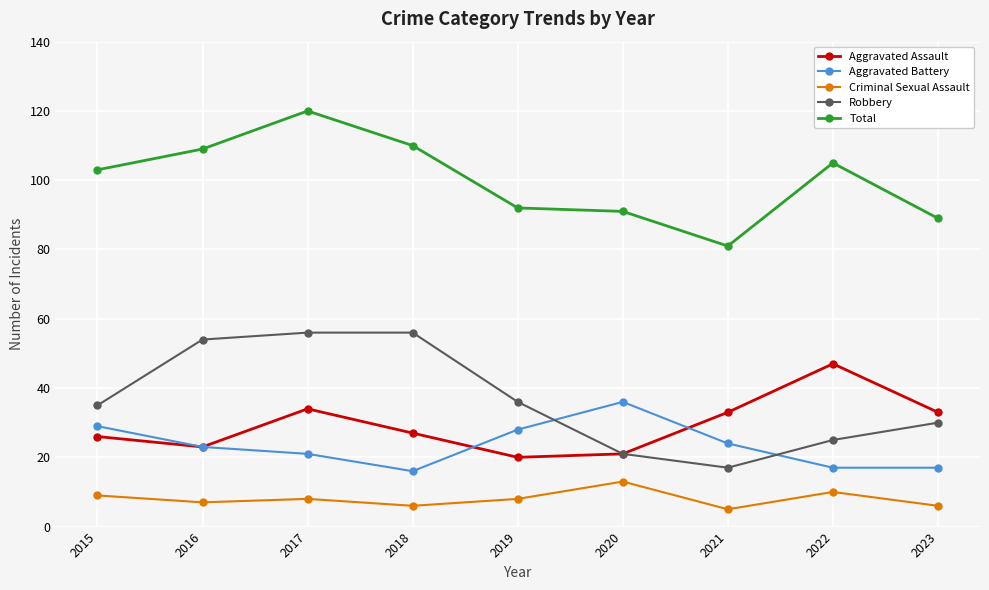

Reading left to right, what are all the values shown in this chart?

Aggravated Assault: 2015=26	2016=23	2017=34	2018=27	2019=20	2020=21	2021=33	2022=47	2023=33
Aggravated Battery: 2015=29	2016=23	2017=21	2018=16	2019=28	2020=36	2021=24	2022=17	2023=17
Criminal Sexual Assault: 2015=9	2016=7	2017=8	2018=6	2019=8	2020=13	2021=5	2022=10	2023=6
Robbery: 2015=35	2016=54	2017=56	2018=56	2019=36	2020=21	2021=17	2022=25	2023=30
Total: 2015=103	2016=109	2017=120	2018=110	2019=92	2020=91	2021=81	2022=105	2023=89